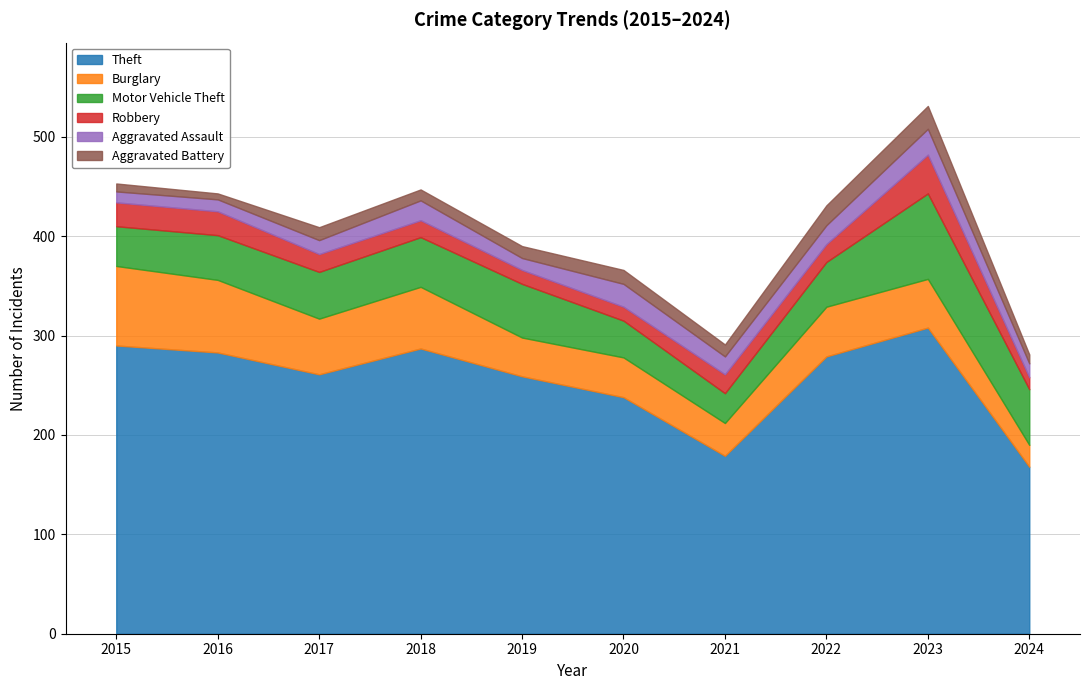

In Aggravated Battery, how many points are lower than both neighbors (excluding endpoints)?

3